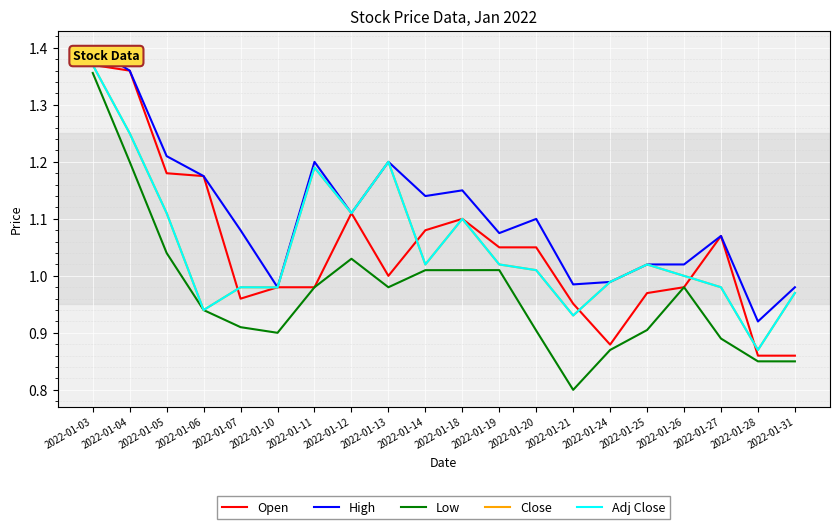

Reading left to right, list all the values displayed in this chart.

Open: 1.4	1.4	1.2	1.2	1.0	1.0	1.0	1.1	1.0	1.1	1.1	1.1	1.1	1.0	0.9	1.0	1.0	1.1	0.9	0.9
High: 1.4	1.4	1.2	1.2	1.1	1.0	1.2	1.1	1.2	1.1	1.1	1.1	1.1	1.0	1.0	1.0	1.0	1.1	0.9	1.0
Low: 1.4	1.2	1.0	0.9	0.9	0.9	1.0	1.0	1.0	1.0	1.0	1.0	0.9	0.8	0.9	0.9	1.0	0.9	0.9	0.8
Close: 1.4	1.2	1.1	0.9	1.0	1.0	1.2	1.1	1.2	1.0	1.1	1.0	1.0	0.9	1.0	1.0	1.0	1.0	0.9	1.0
Adj Close: 1.4	1.2	1.1	0.9	1.0	1.0	1.2	1.1	1.2	1.0	1.1	1.0	1.0	0.9	1.0	1.0	1.0	1.0	0.9	1.0